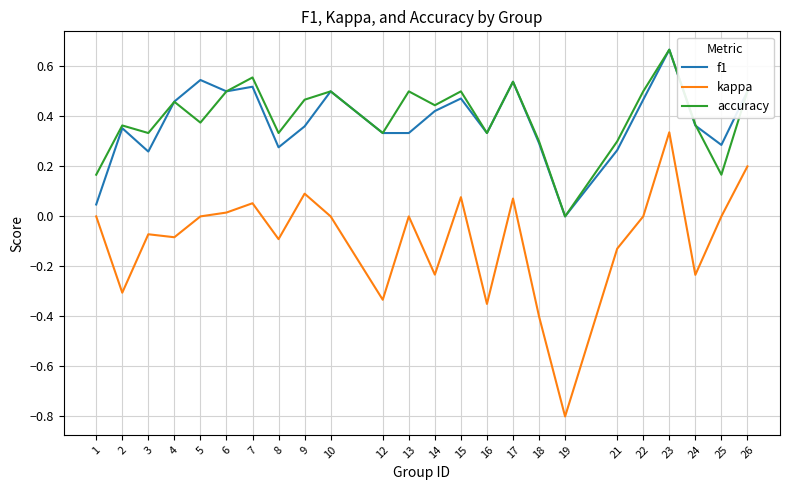

Is it true that accuracy equals 0.2 at 12?

False